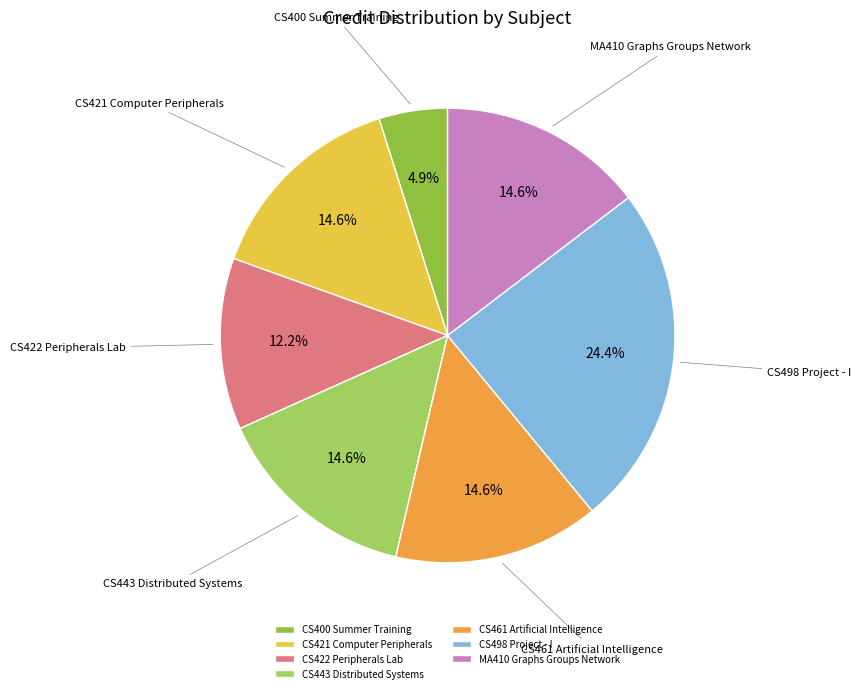

To the nearest percent, what is the average slice percentage?

14%